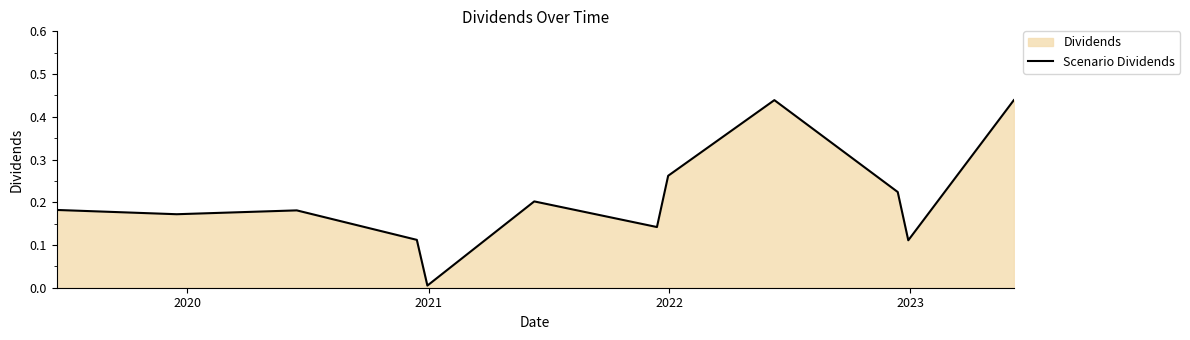

What is the average value?

0.2